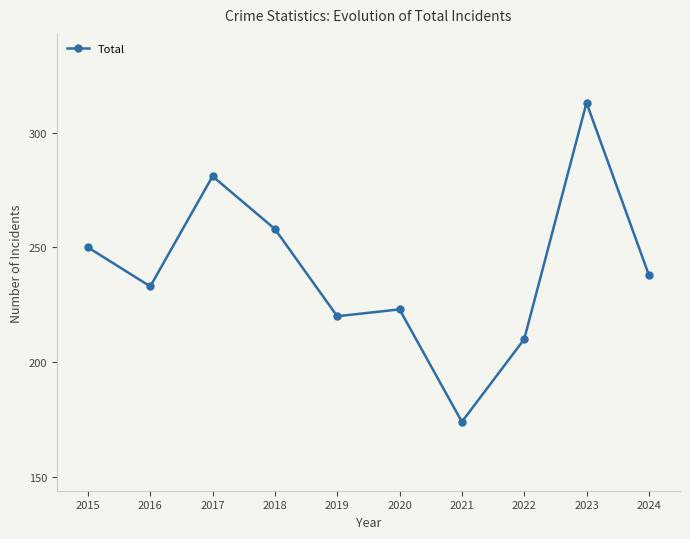

List the labels in order of value, smallest first.

2021, 2022, 2019, 2020, 2016, 2024, 2015, 2018, 2017, 2023